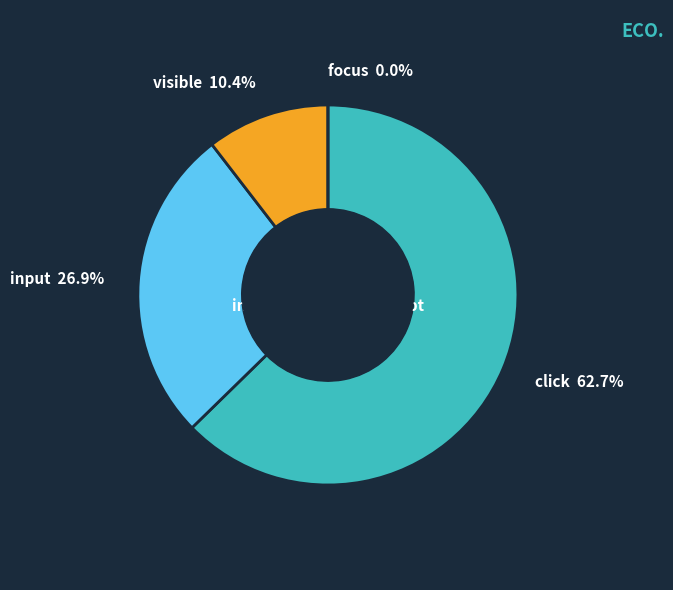

True or false: click accounts for 1% of the total.

False